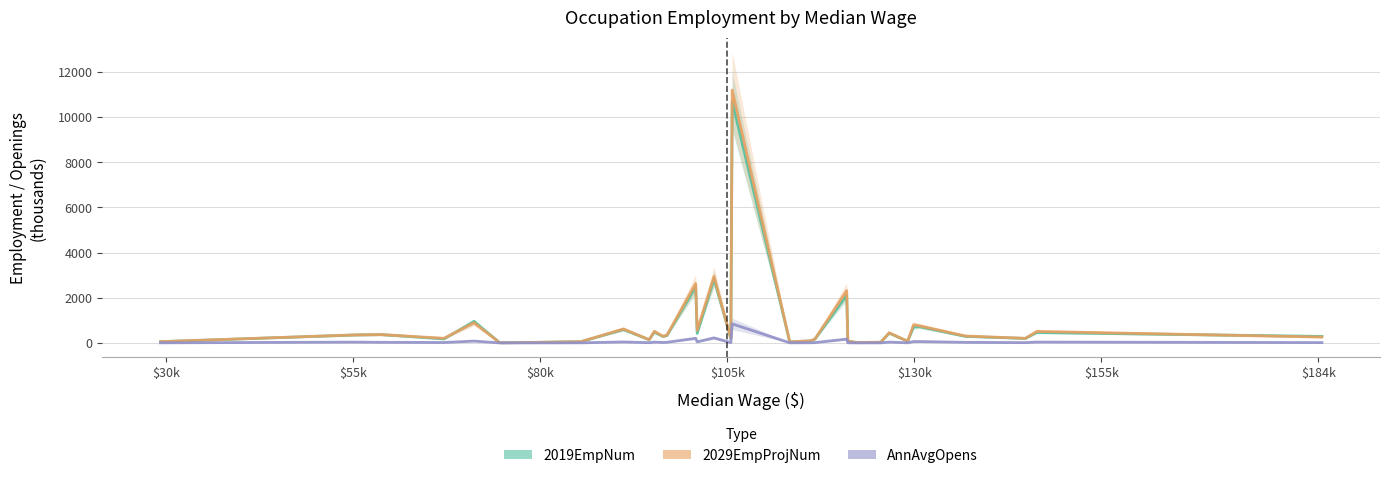

At which label does 2029EmpProjNum first exceed 294?

$55k